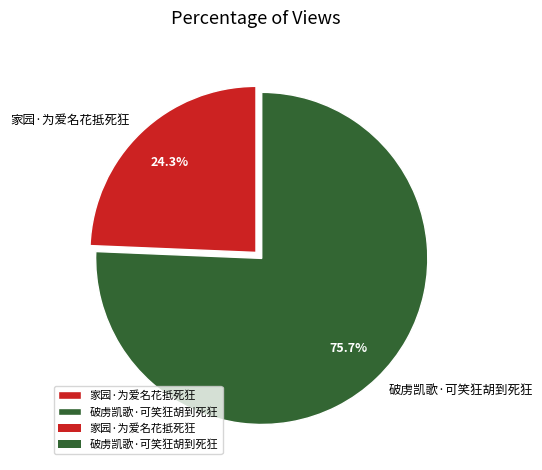

Is it true that 家园·为爱名花抵死狂 is 24% of the pie?

True